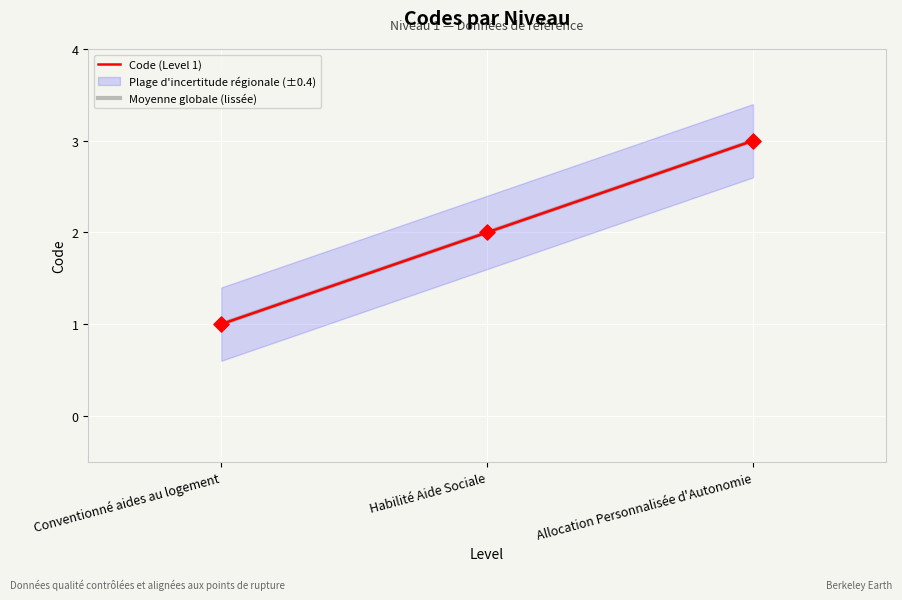

What is the total value across all series at Habilité Aide Sociale?

4